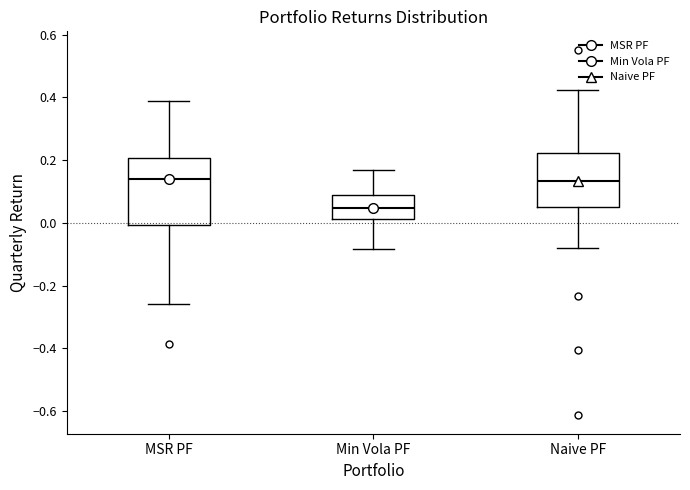

Where is the upper edge of the box for Min Vola PF on the y-axis? The values are not printed on the chart, so give them approximately, as read against the axis.

0.08